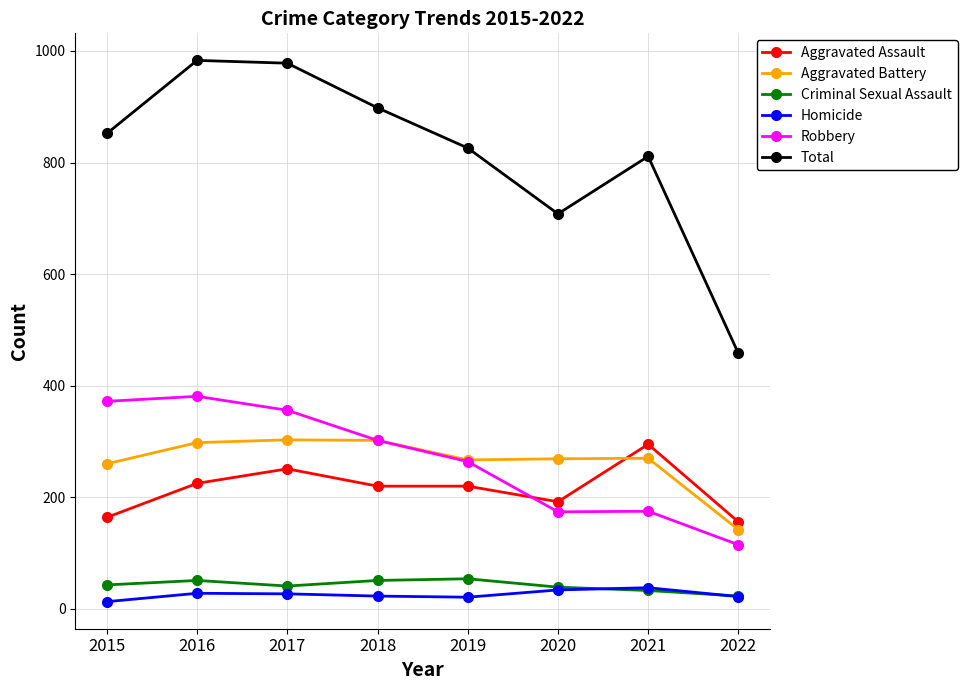

What is the value of the Criminal Sexual Assault point at the 1st from the left?

43